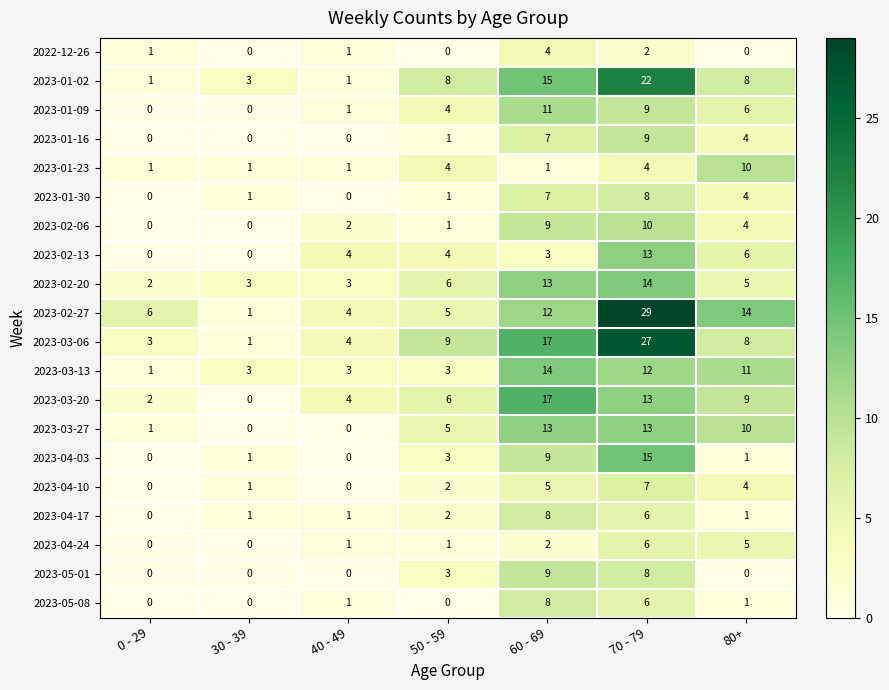

What is the spread (max minus min) of values at 60 - 69?

16